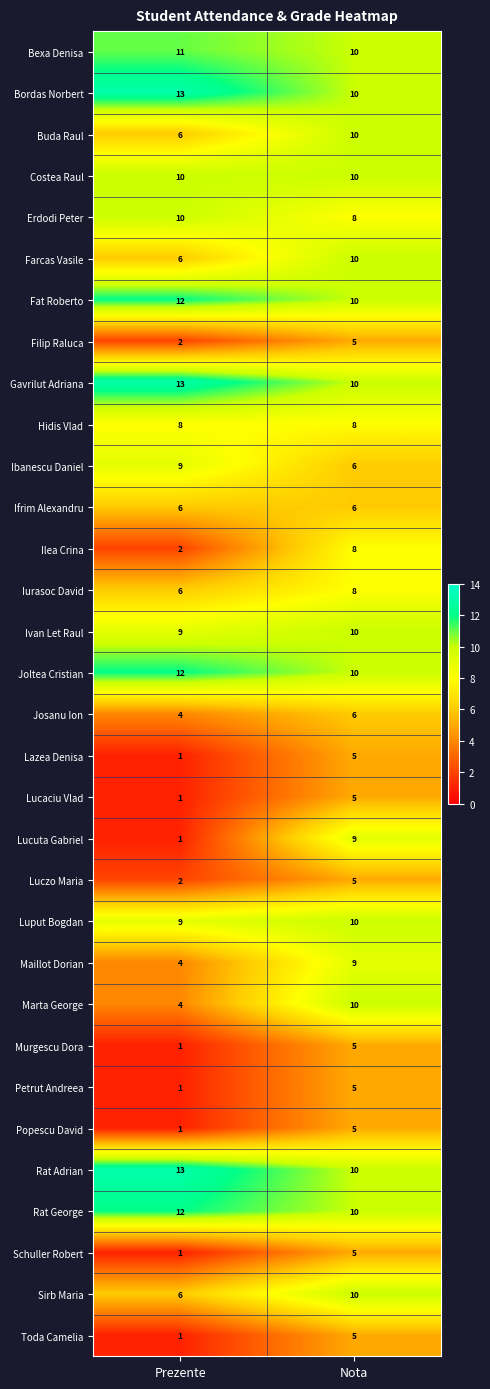

Rank the categories by Farcas Vasile value from highest to lowest.

Nota, Prezente